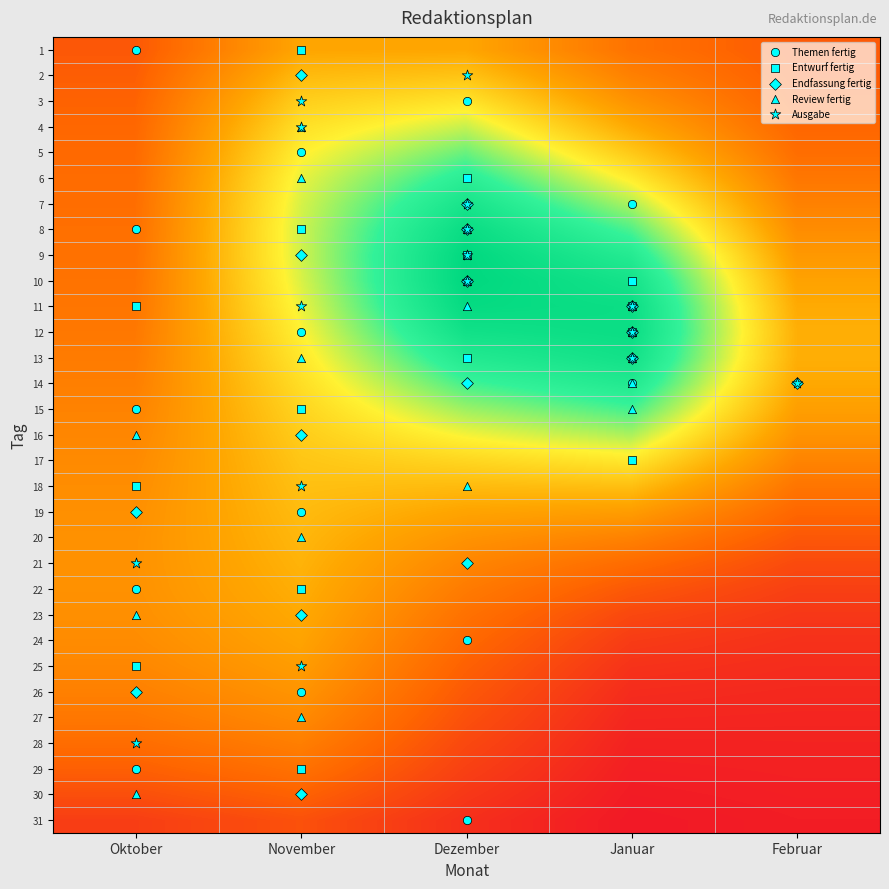

Rank the series at November from lowest to highest value.

31, 30, 29, 28, 27, 26, 25, 24, 1, 23, 22, 21, 20, 2, 19, 18, 17, 16, 3, 15, 14, 4, 13, 5, 12, 11, 6, 10, 7, 9, 8